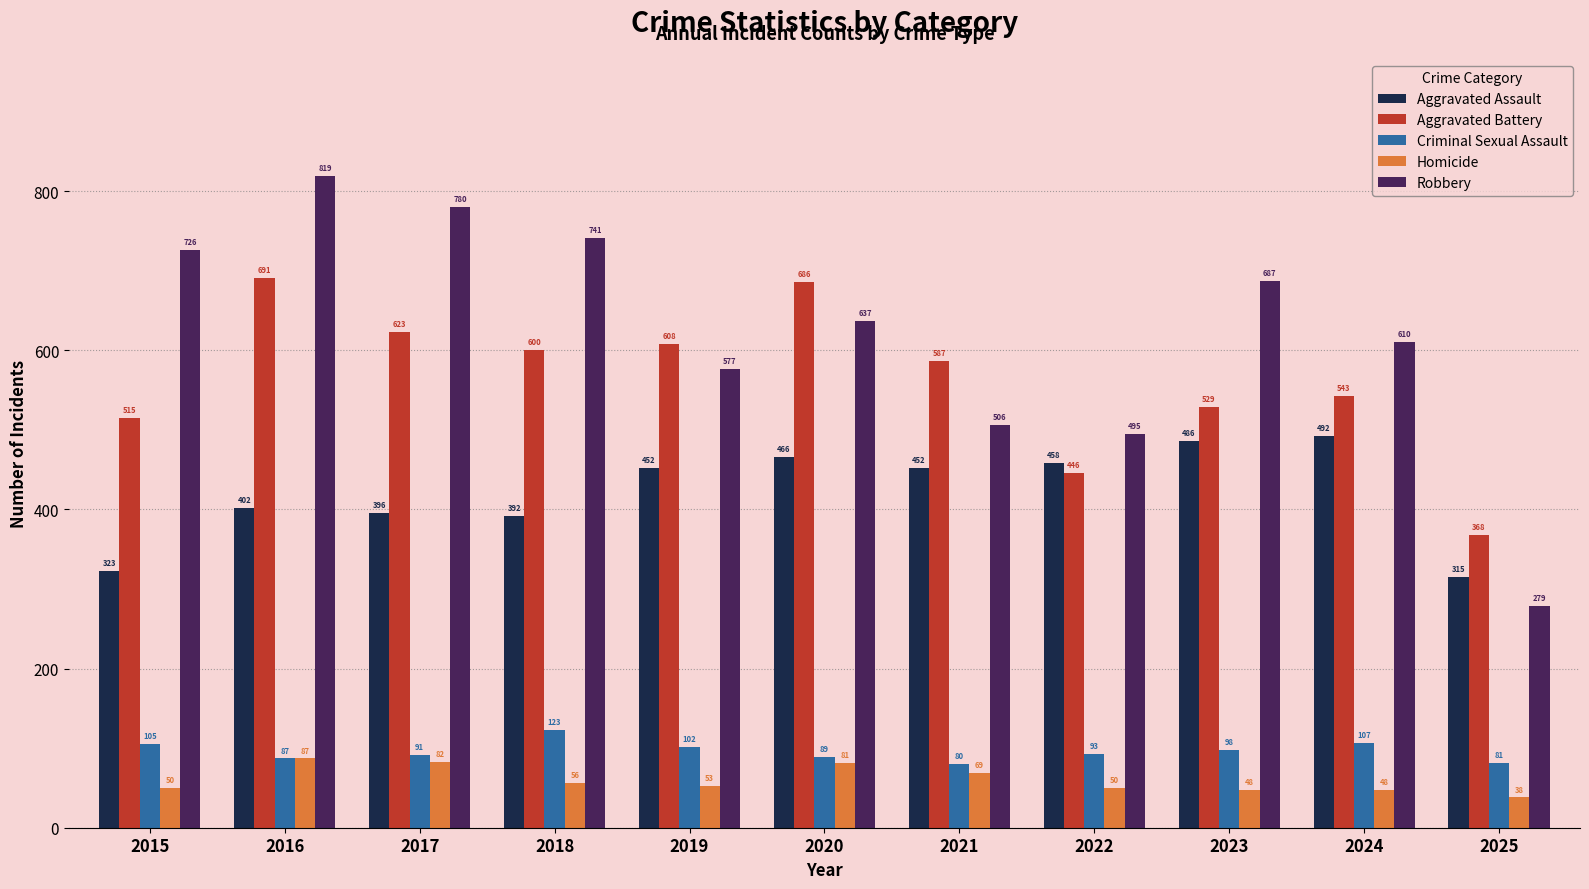

What is the value of the Aggravated Battery bar at the 2nd from the left?

691